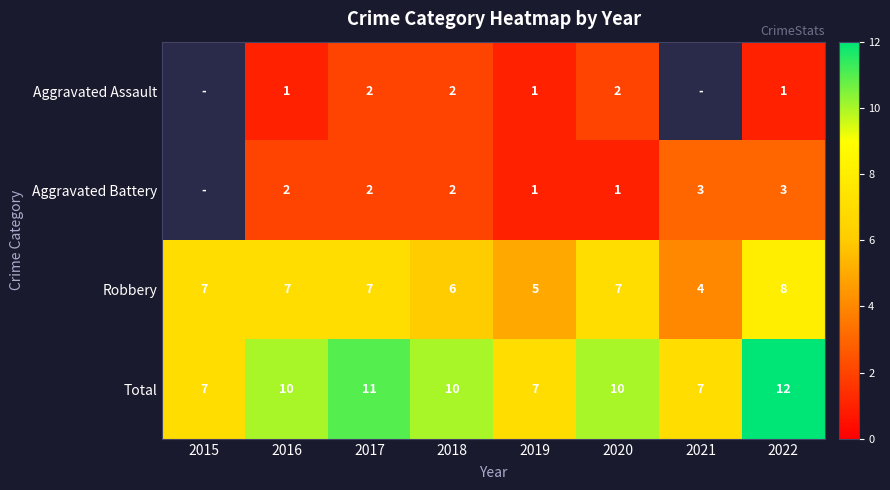

How many Total values are between 7 and 11?

7